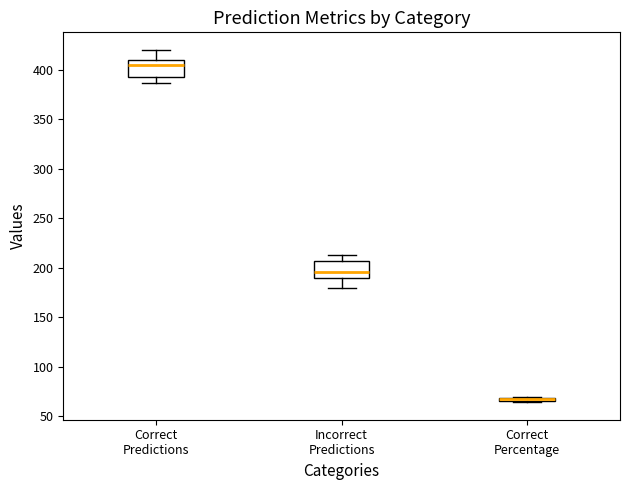

Where is the upper edge of the box for Correct Percentage on the y-axis? The values are not printed on the chart, so give them approximately, as read against the axis.

70